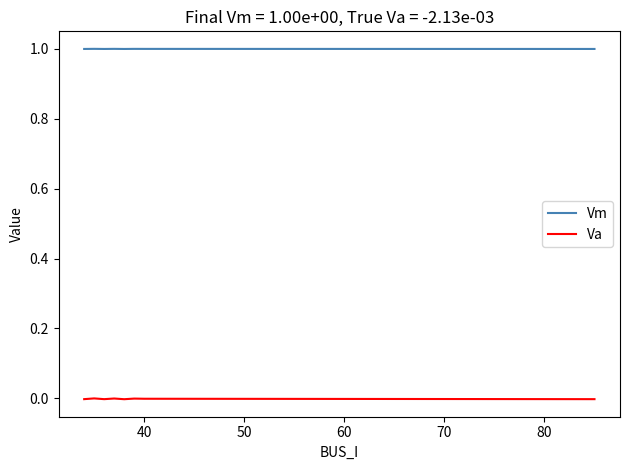

What is the minimum value for Vm?

1.0